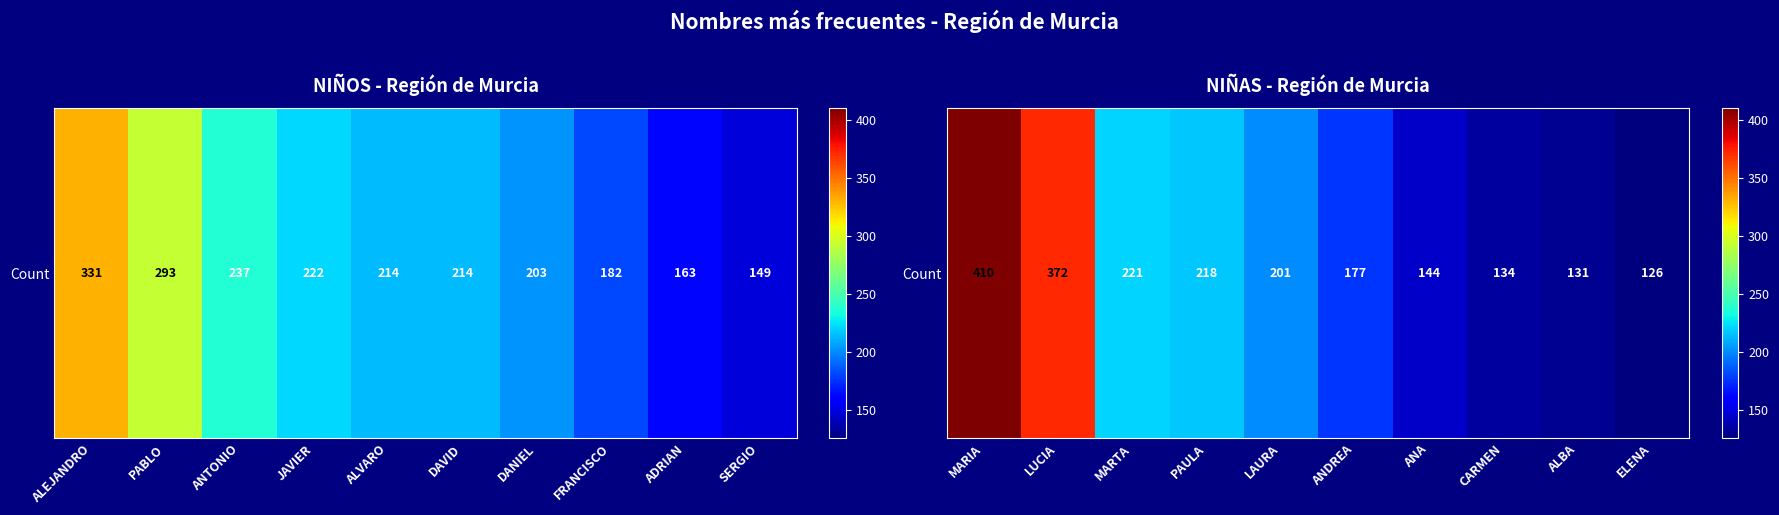

What is the difference between the maximum and second lowest values?

279